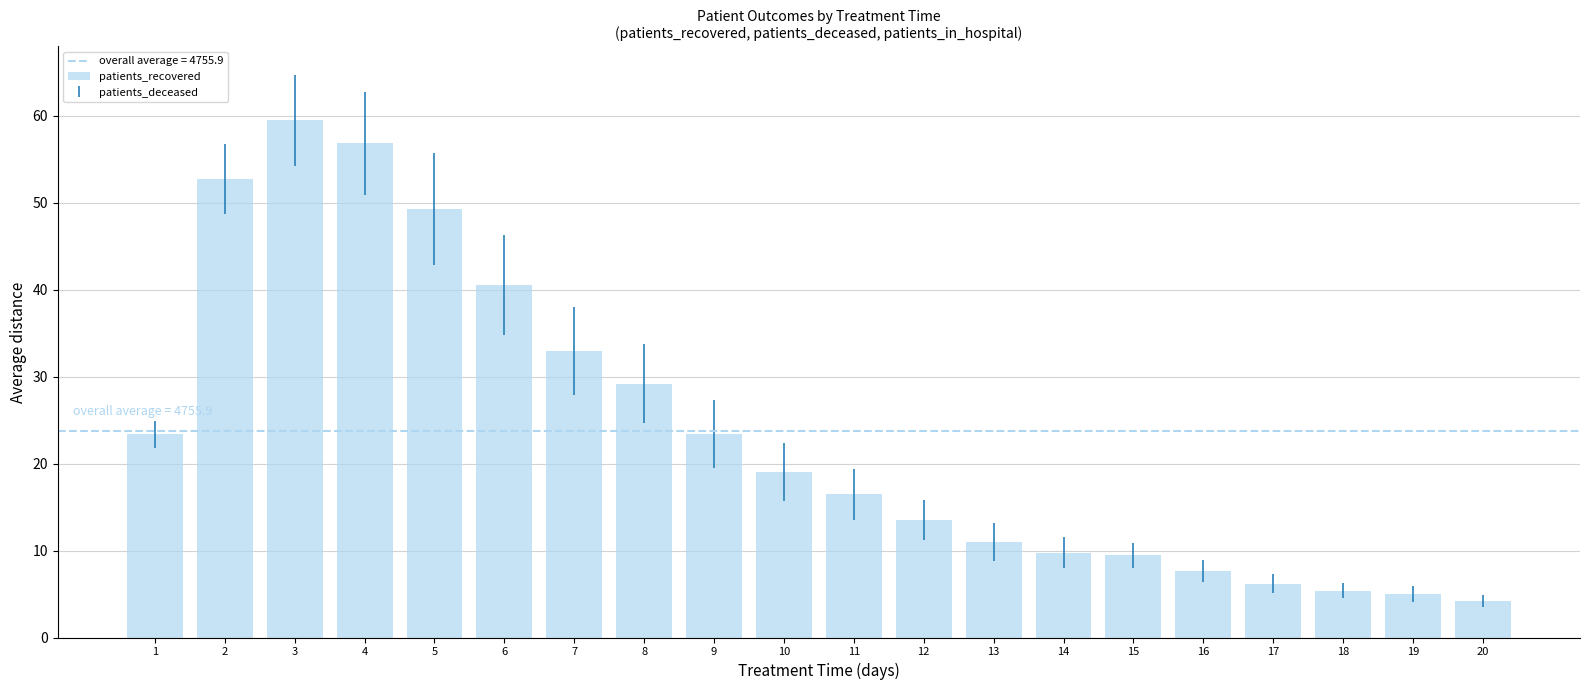

At which category does the chart reach its peak across all series?

3